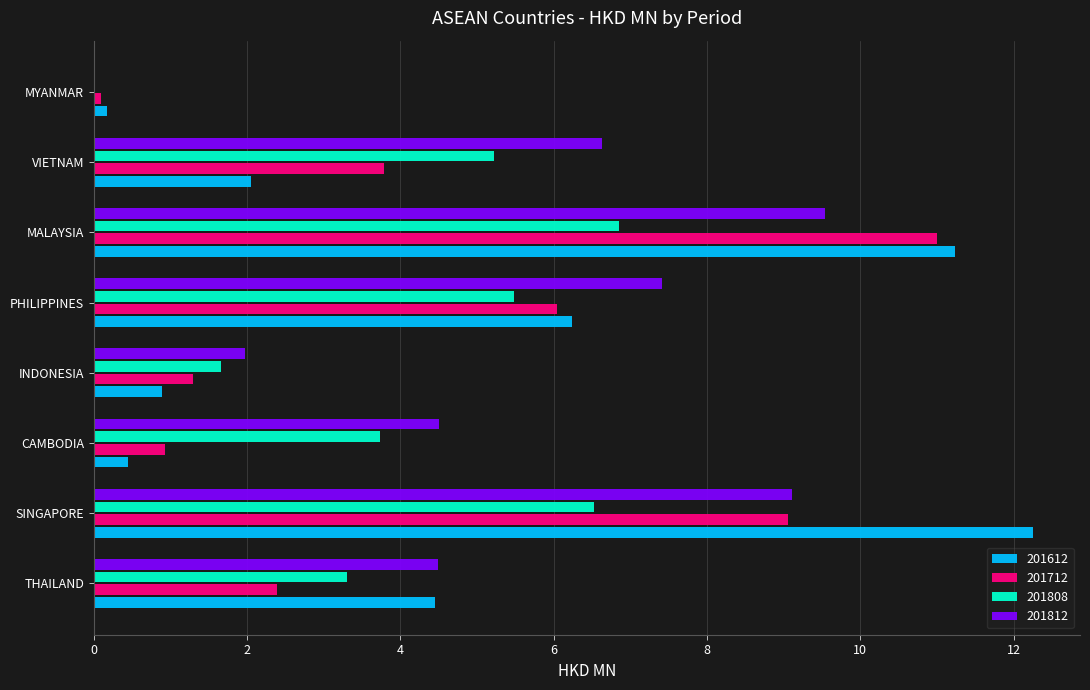

What is the sum of the 201712 values at MALAYSIA and SINGAPORE?

20.1